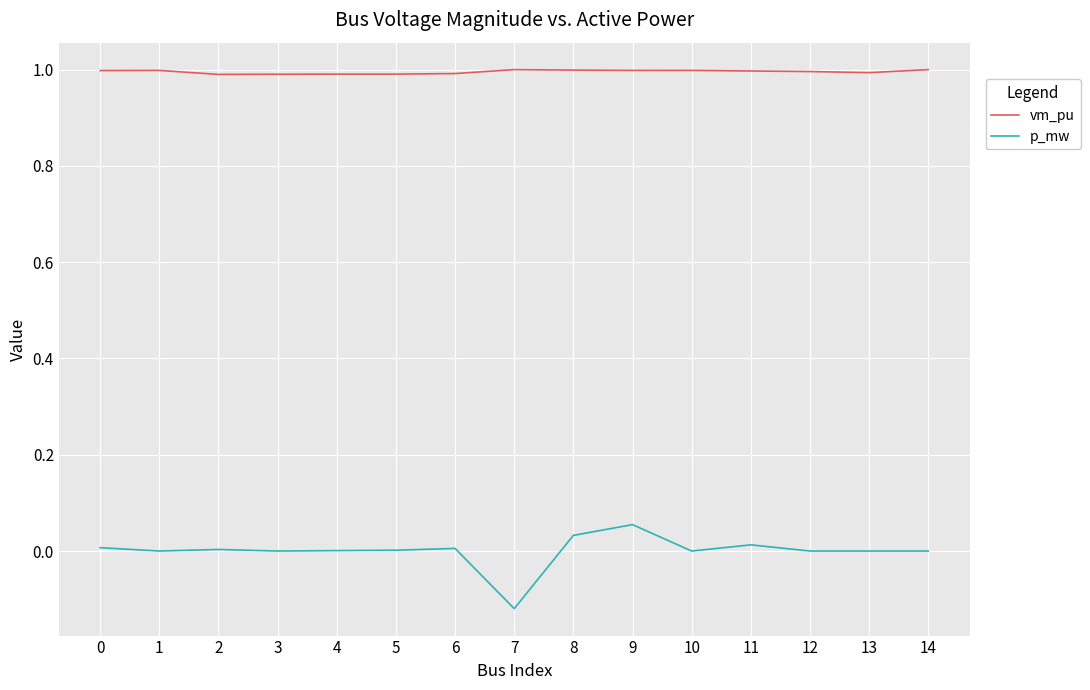

True or false: vm_pu has a value of 1.0 at 6.

True